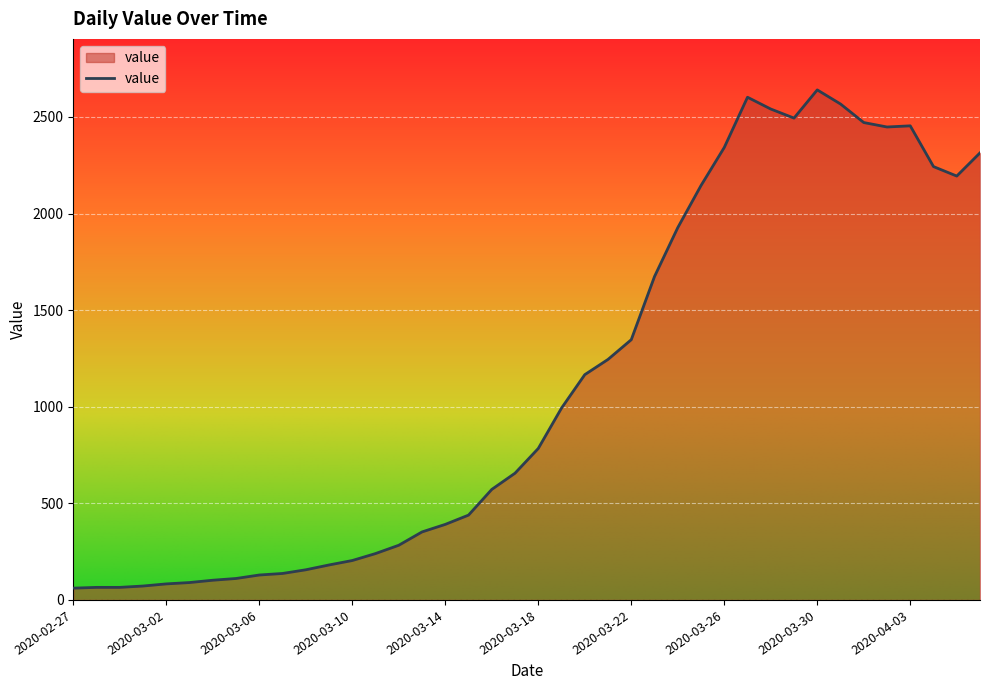

Count the number of data series in this chart.

1